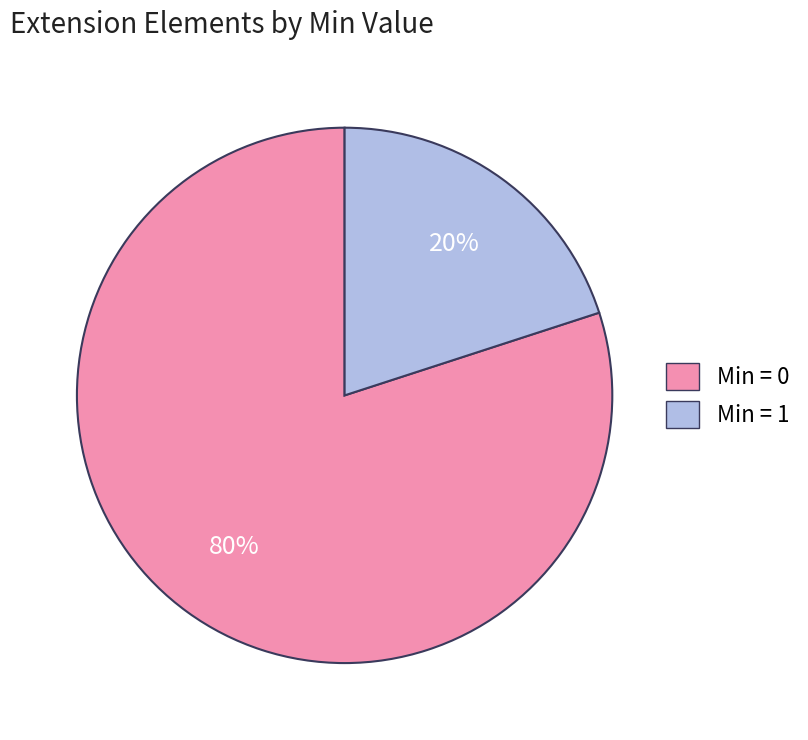

How many segments does this pie chart have?

2